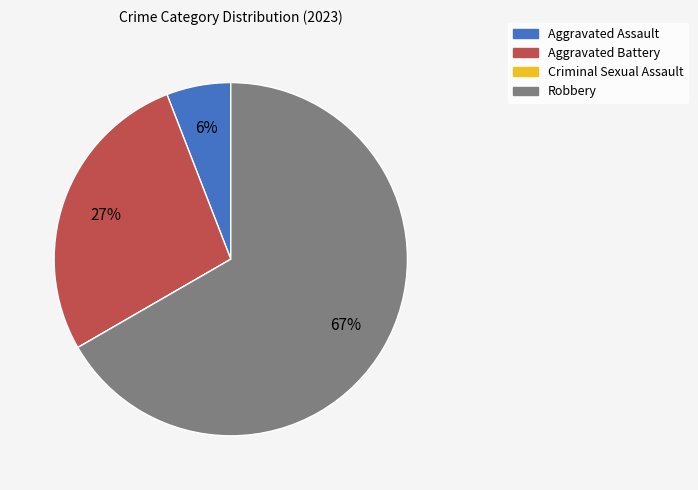

Does Robbery account for over 50% of the chart?

Yes